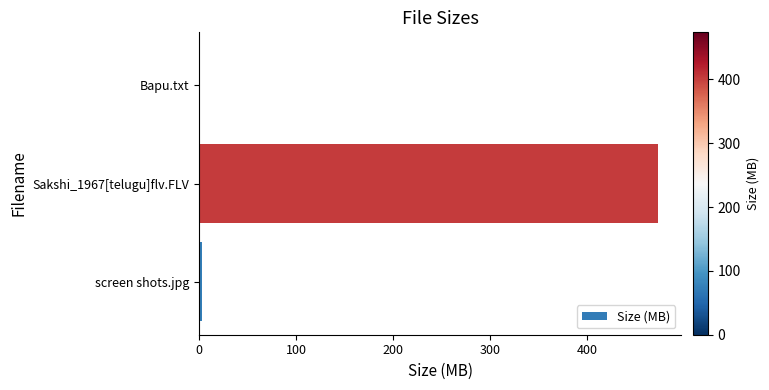

At which label is the value closest to 236?

screen shots.jpg